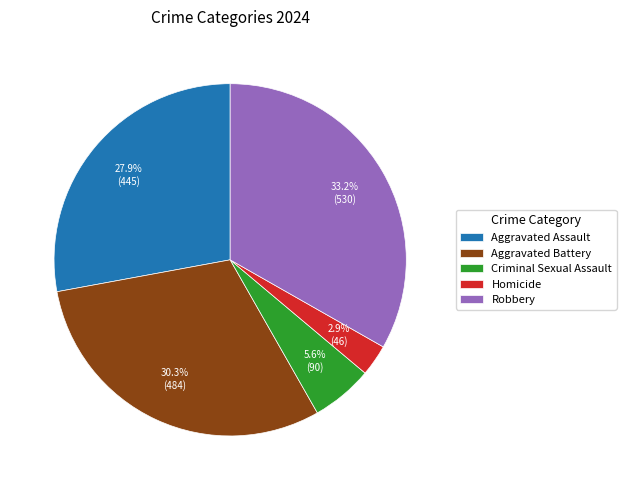

What percentage is the Robbery slice, to the nearest percent?

33%